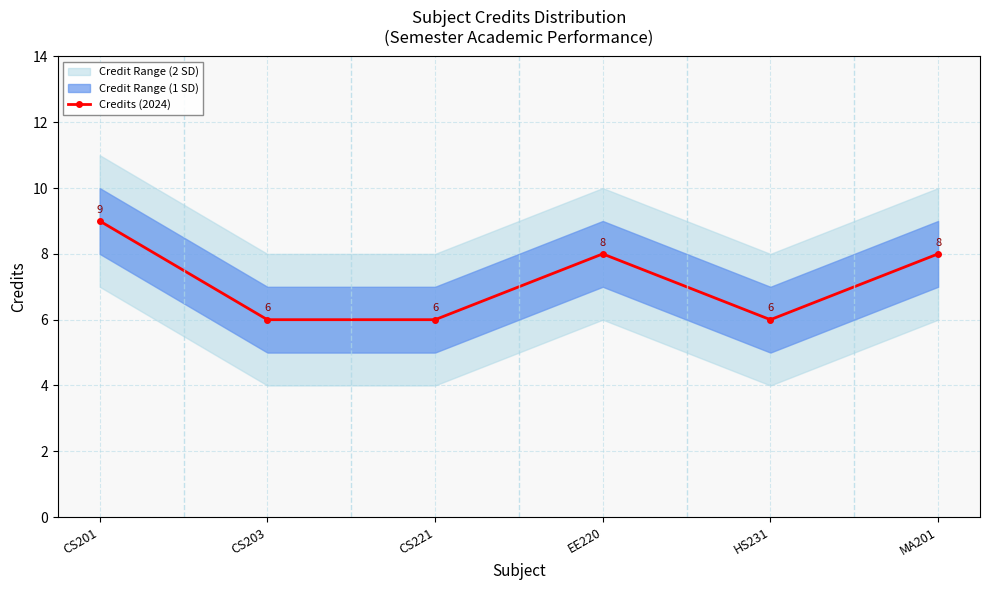

Count the values in the range 6 to 8.

5